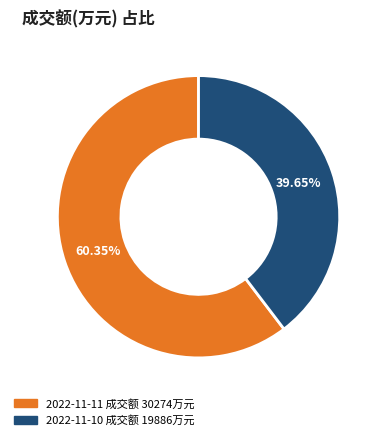

Does any single category account for the majority?

Yes